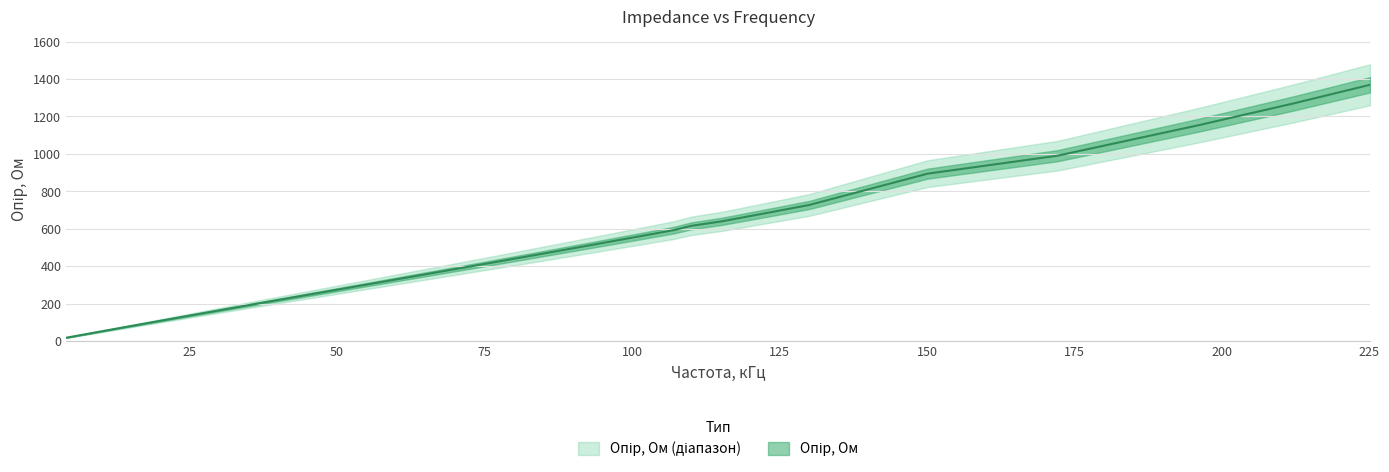

How many categories are shown in the chart?

40